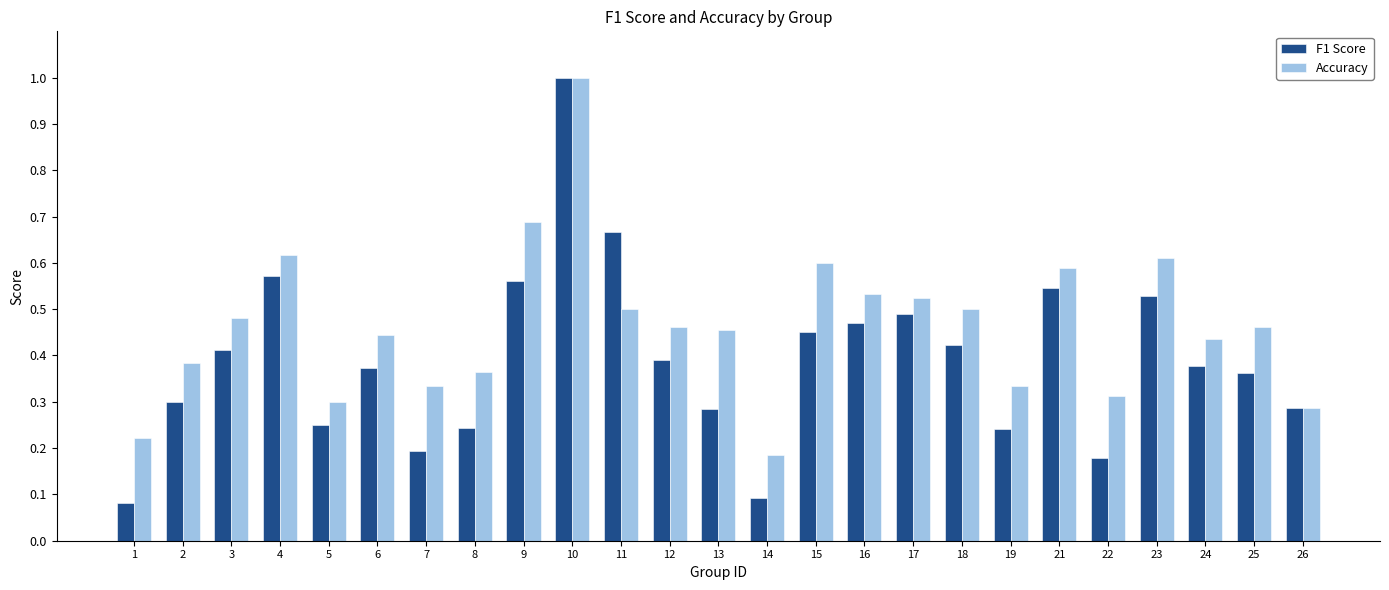

At which category is the sum across all series the highest?

10